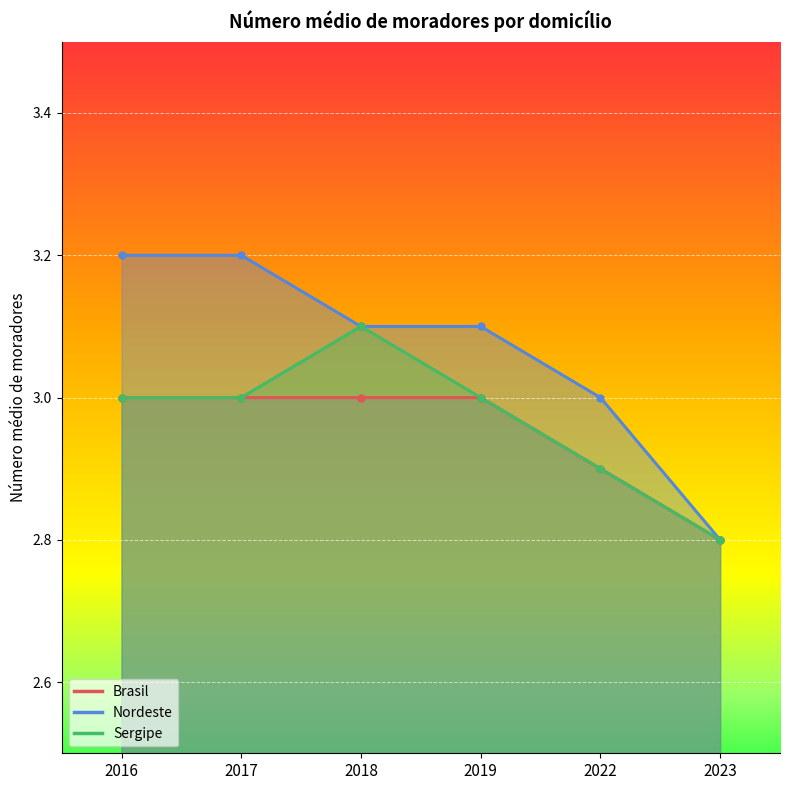

Reading right to left, list all the values displayed in this chart.

Brasil: 2023=2.8	2022=2.9	2019=3.0	2018=3.0	2017=3.0	2016=3.0
Nordeste: 2023=2.8	2022=3.0	2019=3.1	2018=3.1	2017=3.2	2016=3.2
Sergipe: 2023=2.8	2022=2.9	2019=3.0	2018=3.1	2017=3.0	2016=3.0